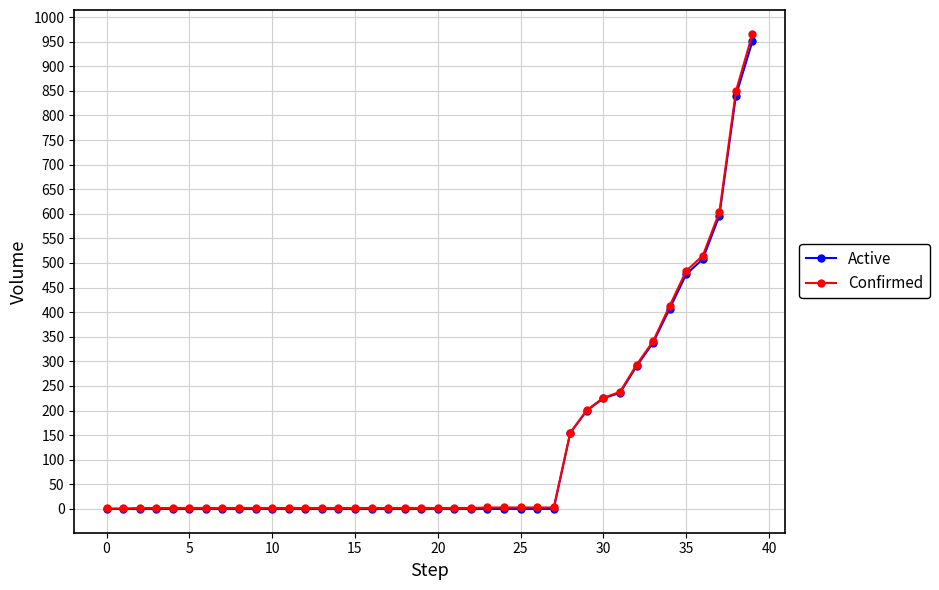

At how many categories does at least one series exceed 31?

12